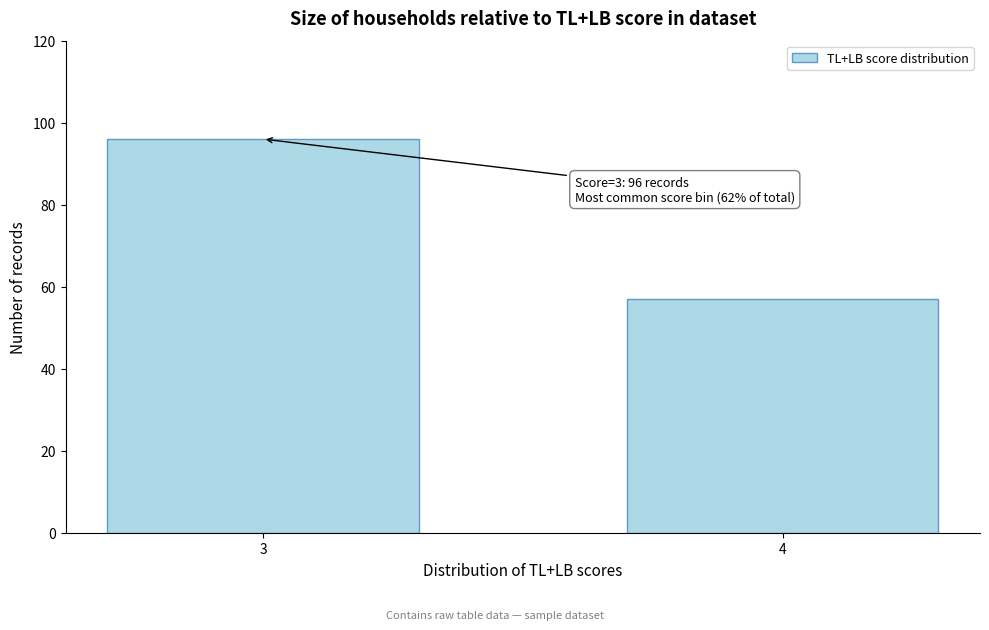

Reading left to right, extract all data points from this chart.

3=96	4=57